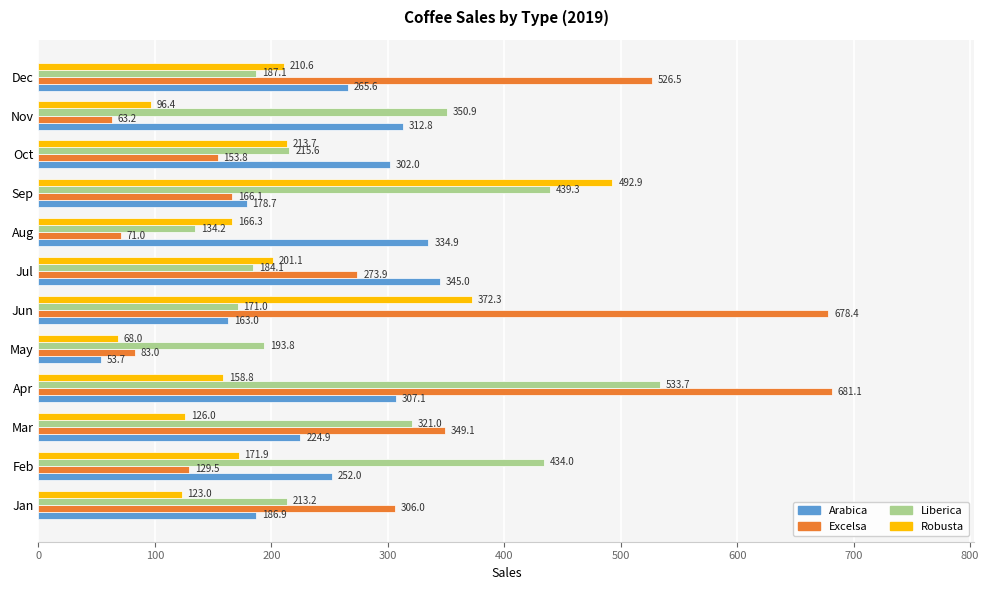

Which category has the lowest value across all series?

May